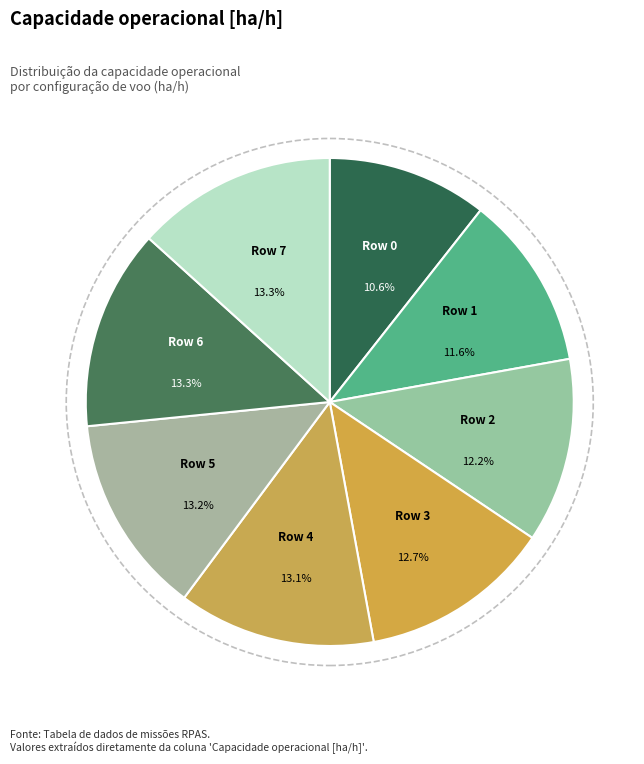

Does Row 1 represent more than half of the total?

No